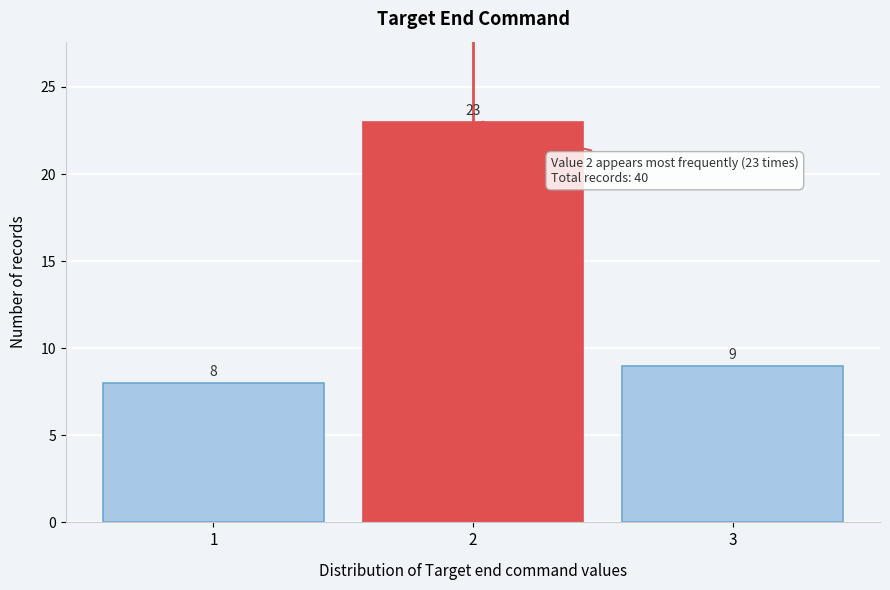

Reading left to right, transcribe all the data shown in this chart.

1=8	2=23	3=9